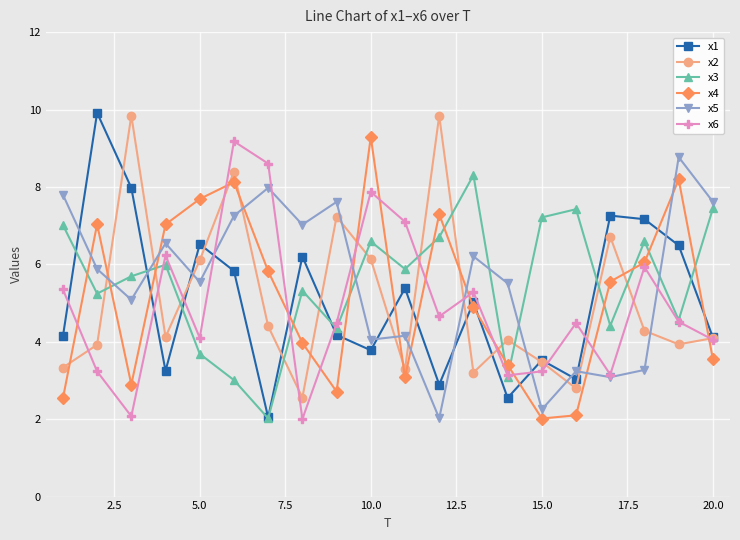

What is the greatest value displayed?

9.9